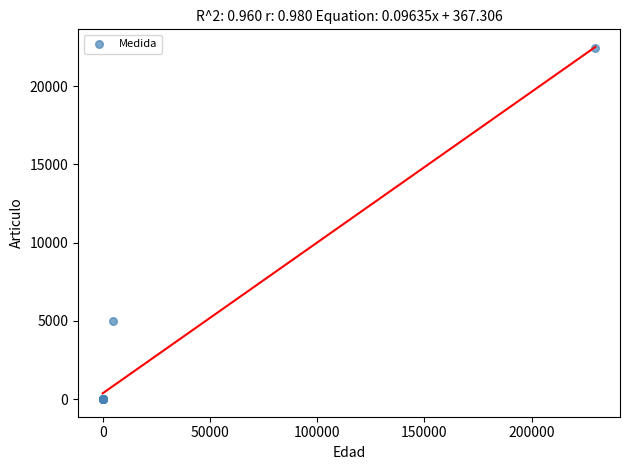

What Y value in the scatter plot is closest to 11204?

4999.0